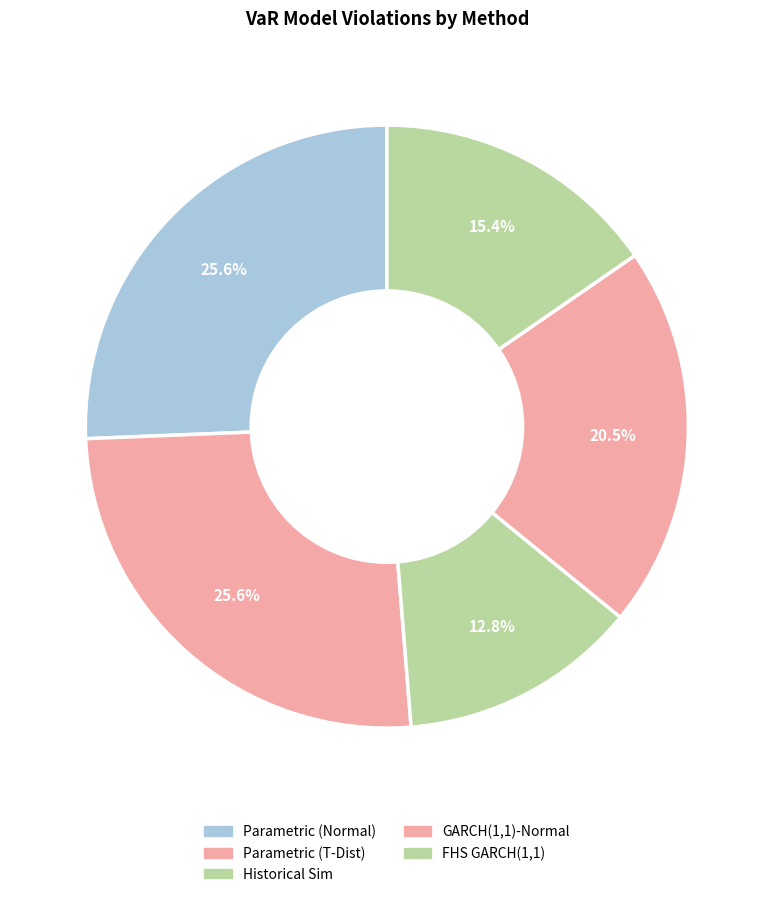

Count the number of slices in the pie.

5